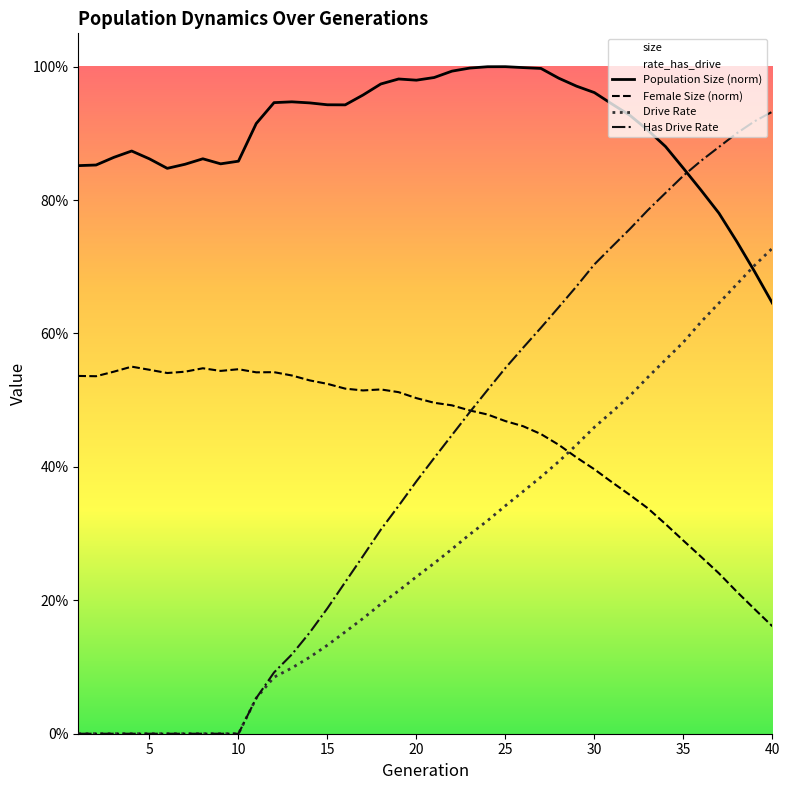

At how many categories does at least one series exceed 0?

40